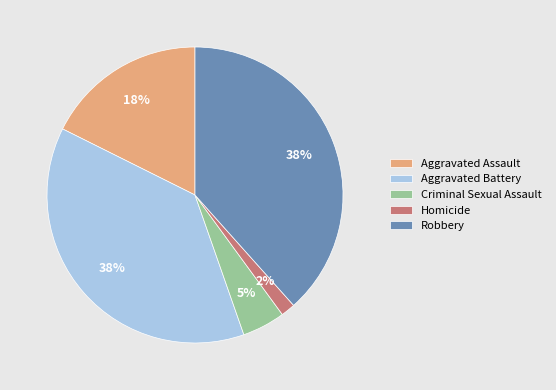

Is there a majority slice in this chart?

No